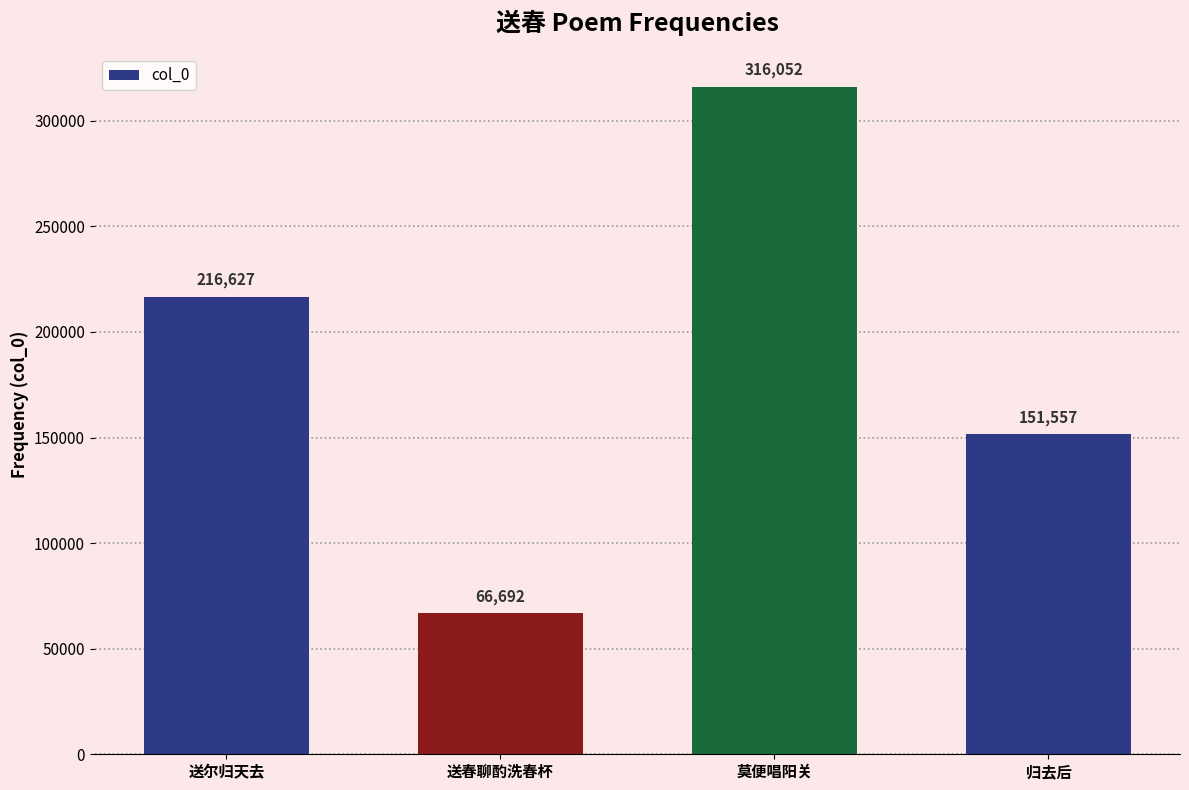

List the labels in order of value, largest first.

莫便唱阳关, 送尔归天去, 归去后, 送春聊酌洗春杯